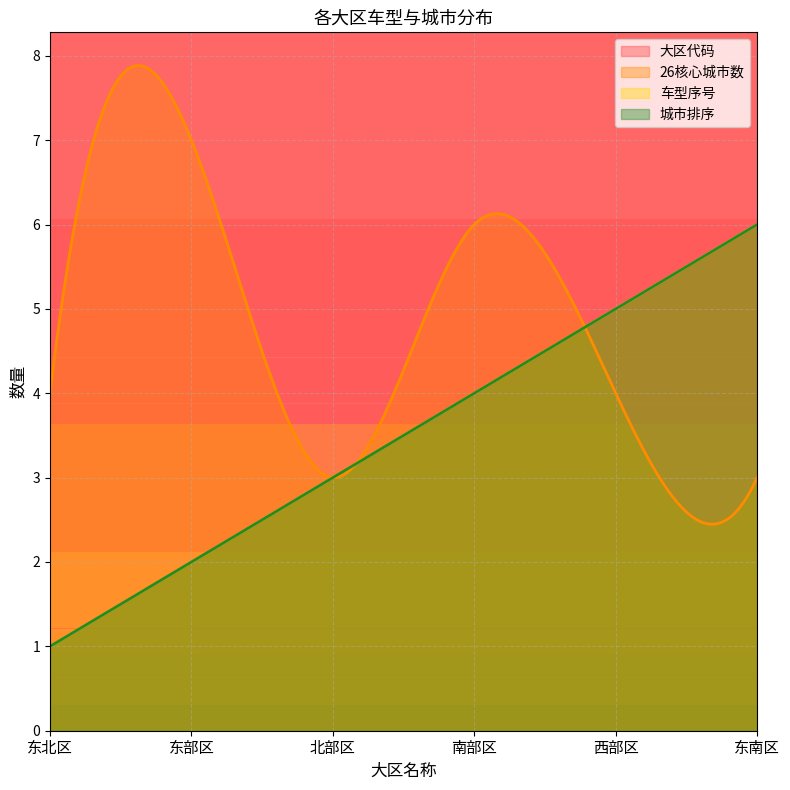

What is the minimum value shown in the chart?

1